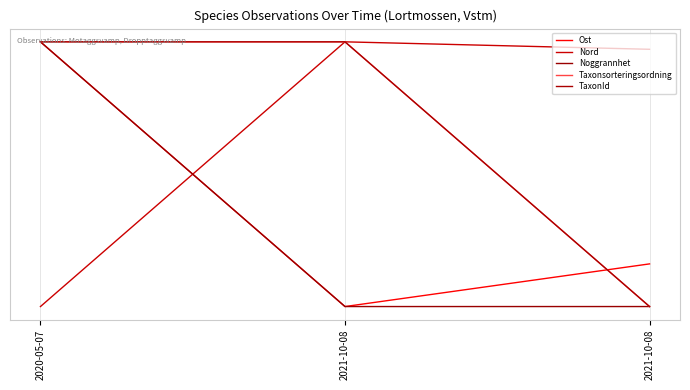

The value of TaxonId at 2021-10-08 is 0.0. True or false?

True